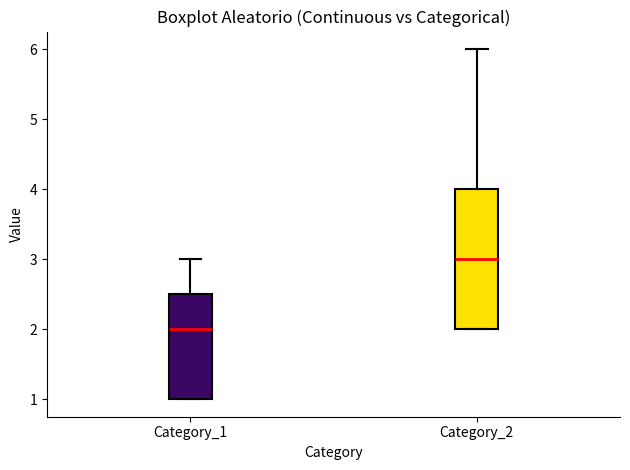

Which box's median line is the lowest?

Category_1